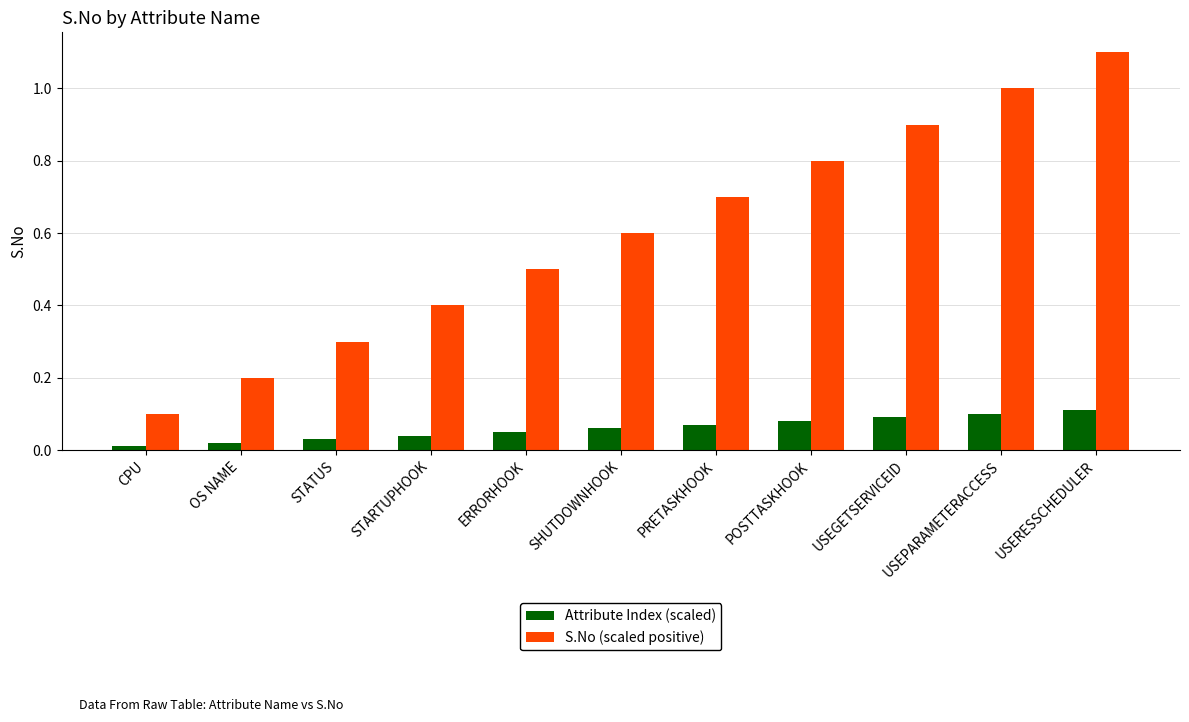

Count the number of data series in this chart.

2